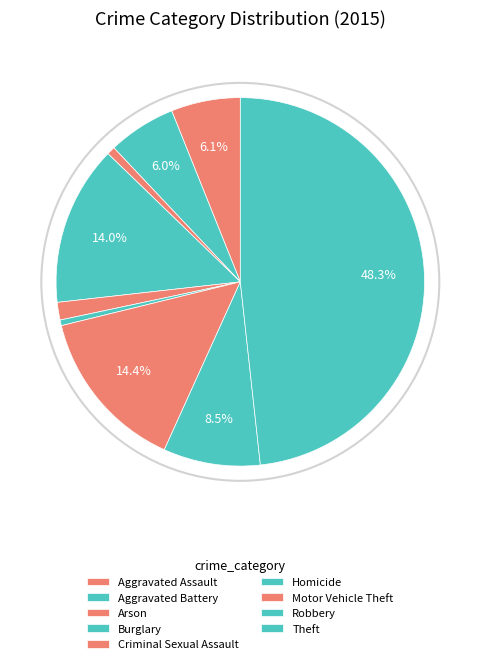

How many segments does this pie chart have?

9